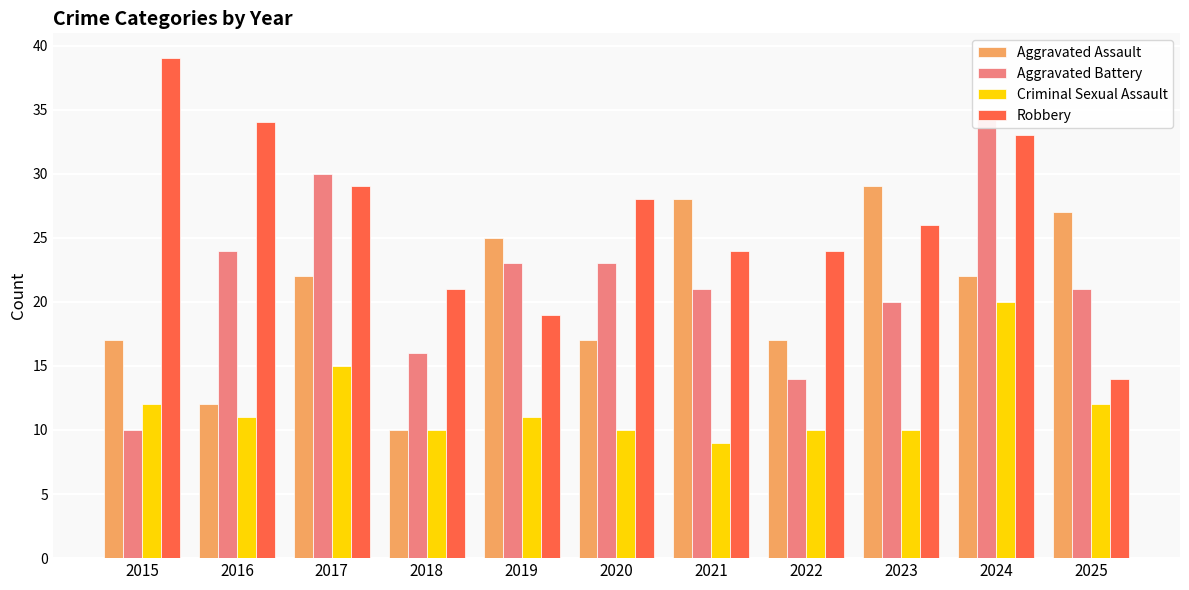

What is the difference between the second highest and minimum values in the Aggravated Battery series?

20